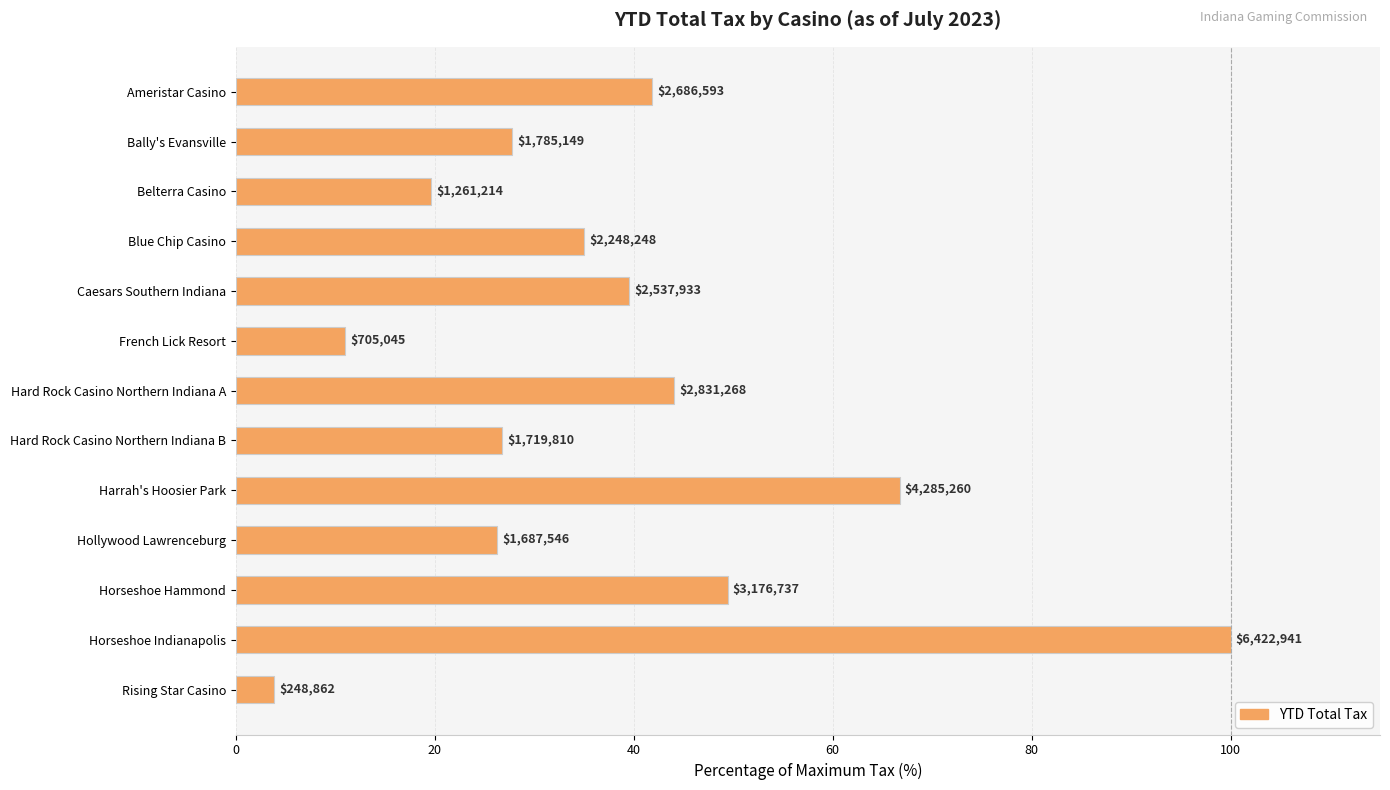

At which category does the chart reach its peak across all series?

Horseshoe Indianapolis